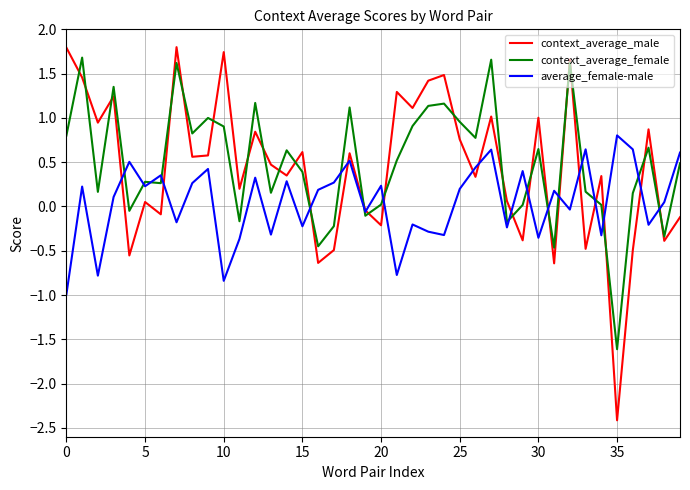

Which series has the widest spread of values?

context_average_male